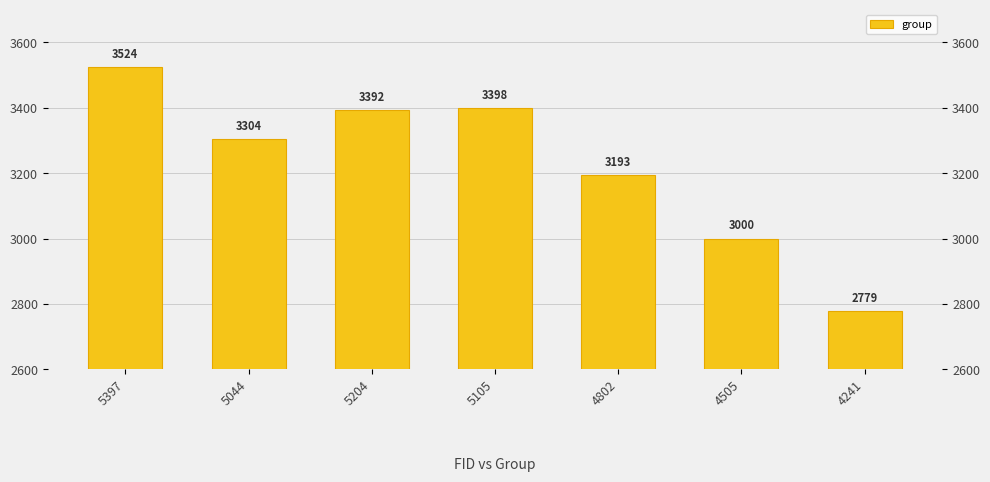

Rank the categories by value from lowest to highest.

4241, 4505, 4802, 5044, 5204, 5105, 5397